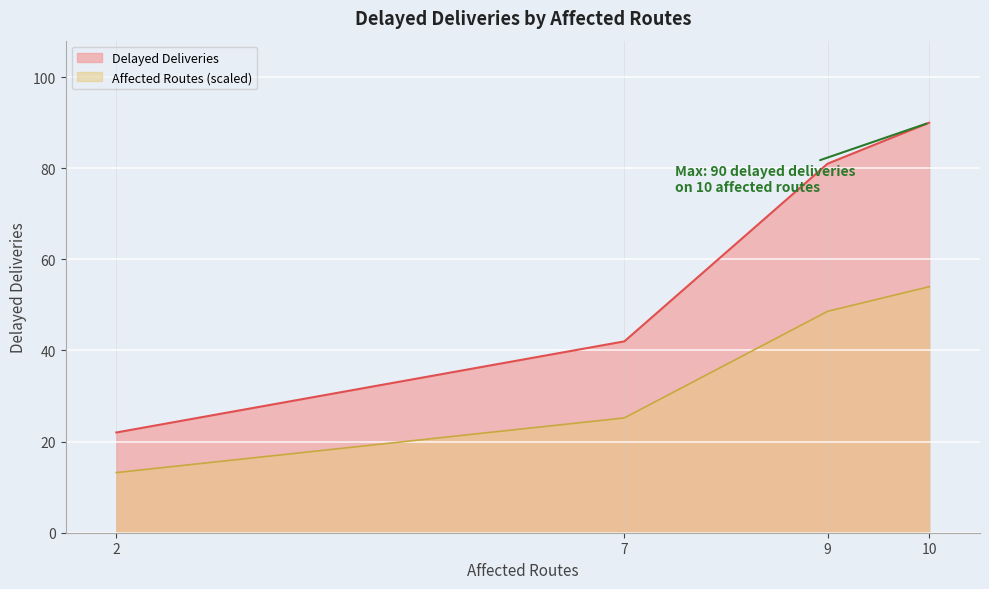

What is the difference between the Delayed Deliveries values at 10 and 9?

9.0